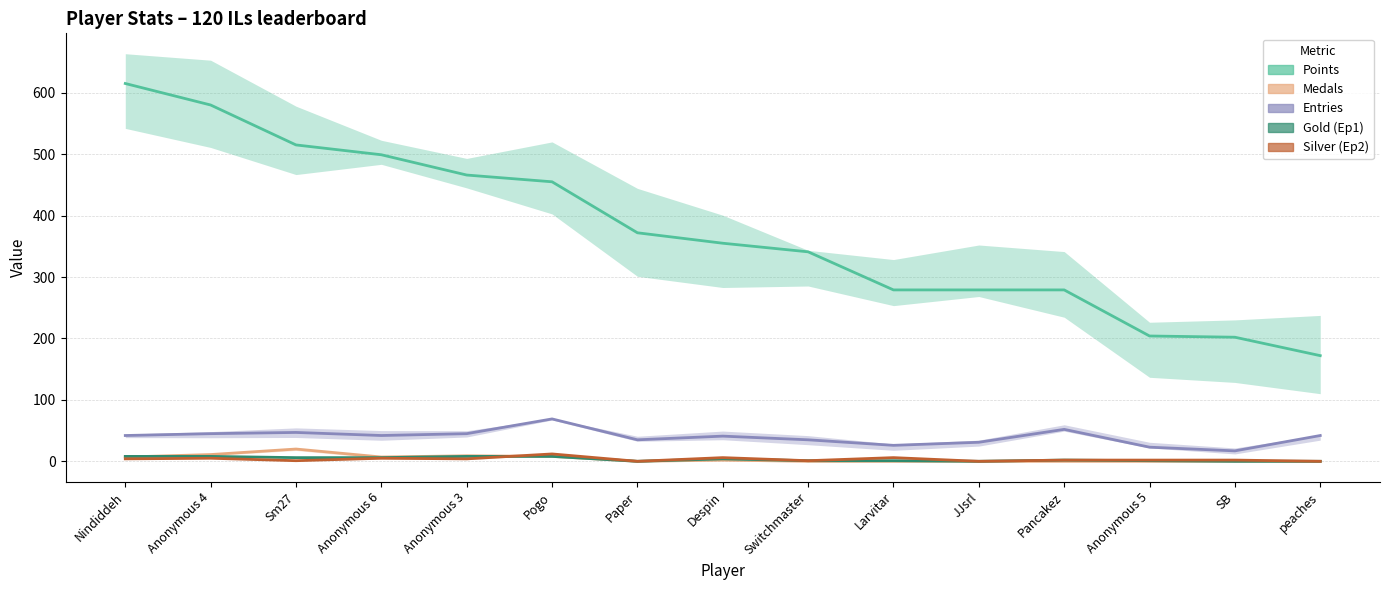

Is it true that Points equals 763 at Anonymous 6?

False